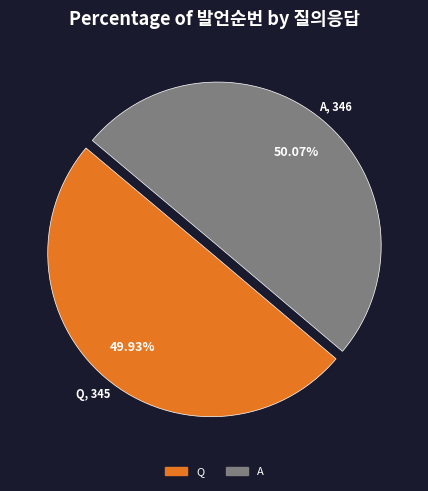

Is there a majority slice in this chart?

Yes